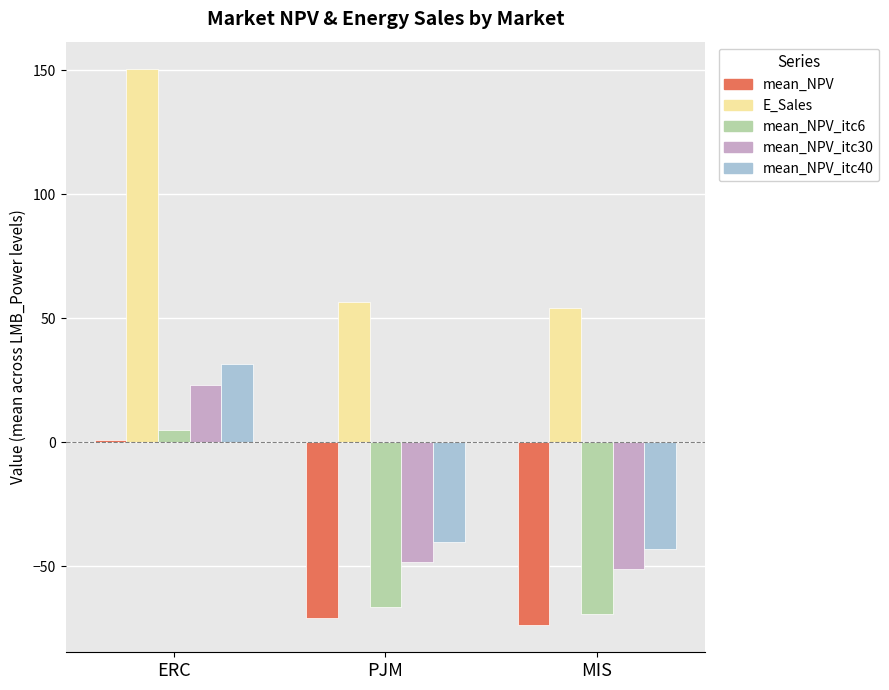

Which label corresponds to the smallest value in the chart?

MIS